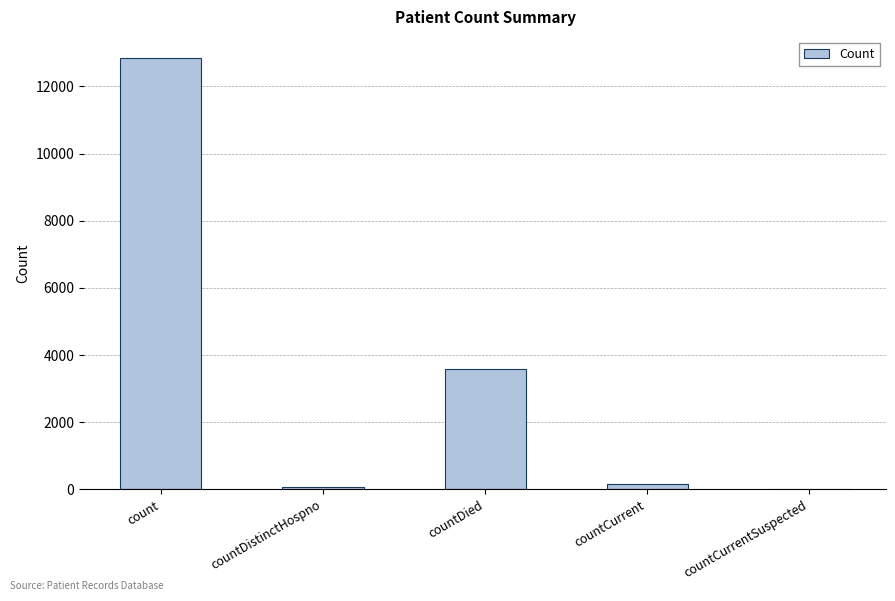

The chart shows a value of 12834 at count. True or false?

True